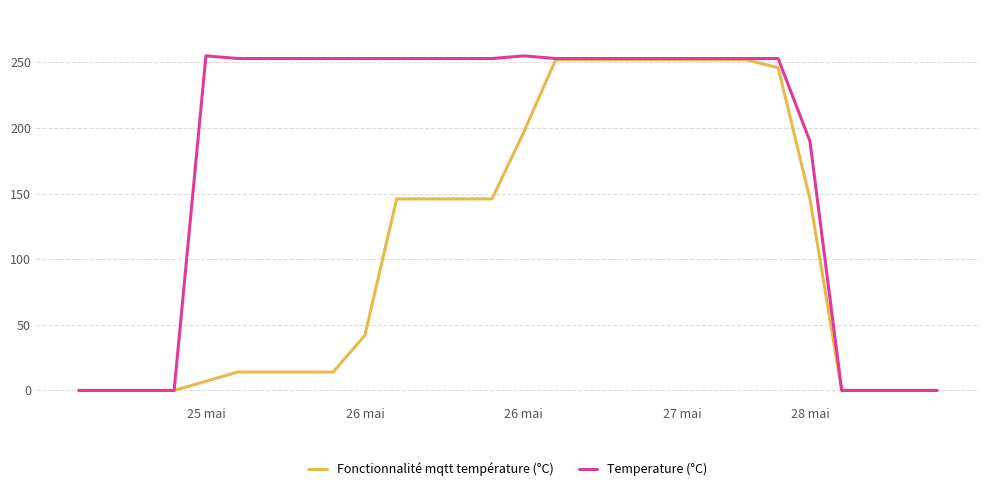

What is the highest value of the Temperature (°C) series?

255